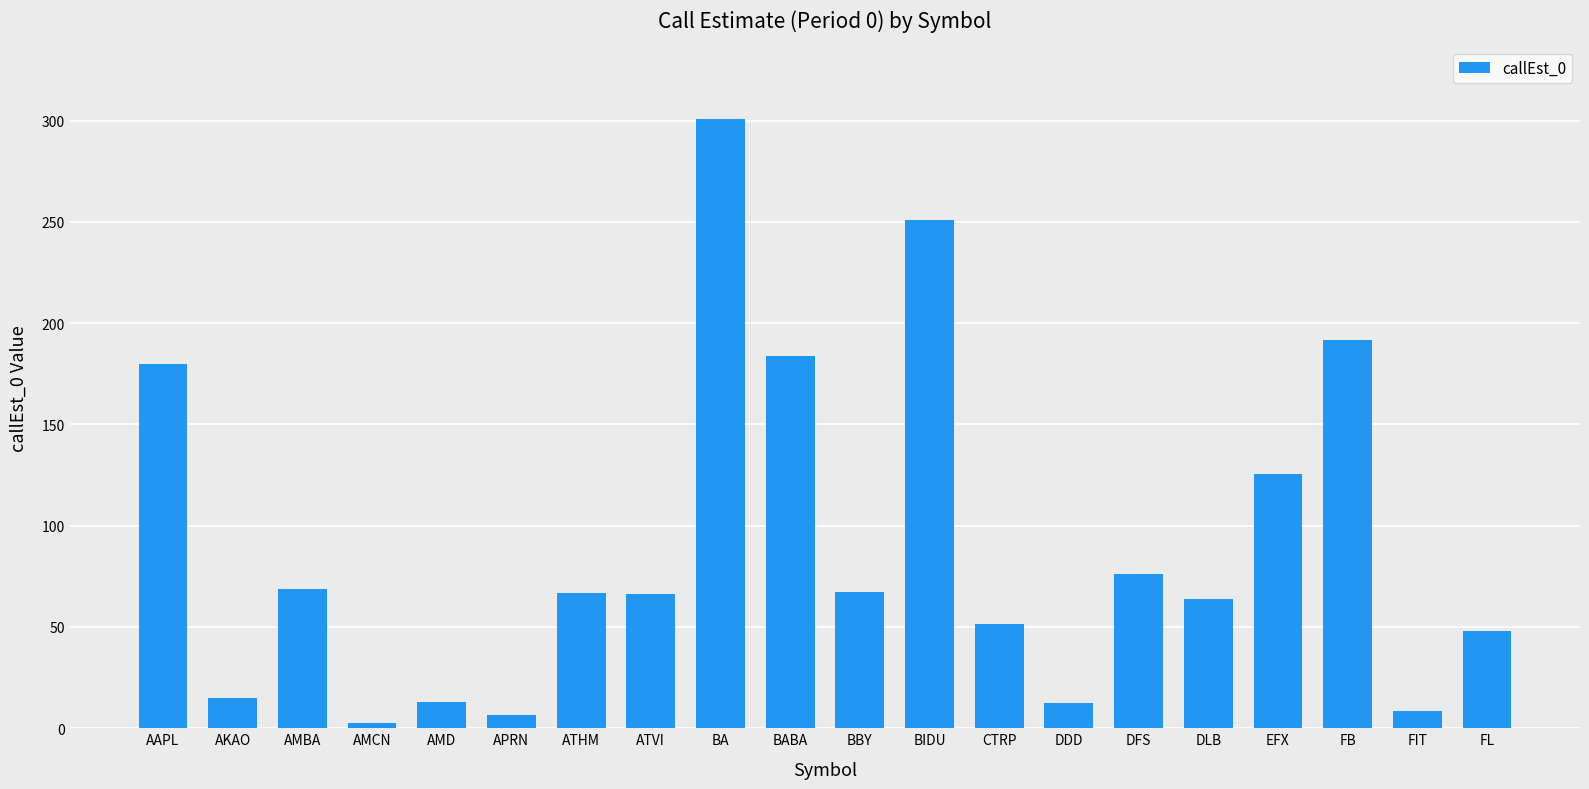

Count the number of categories in the chart.

20